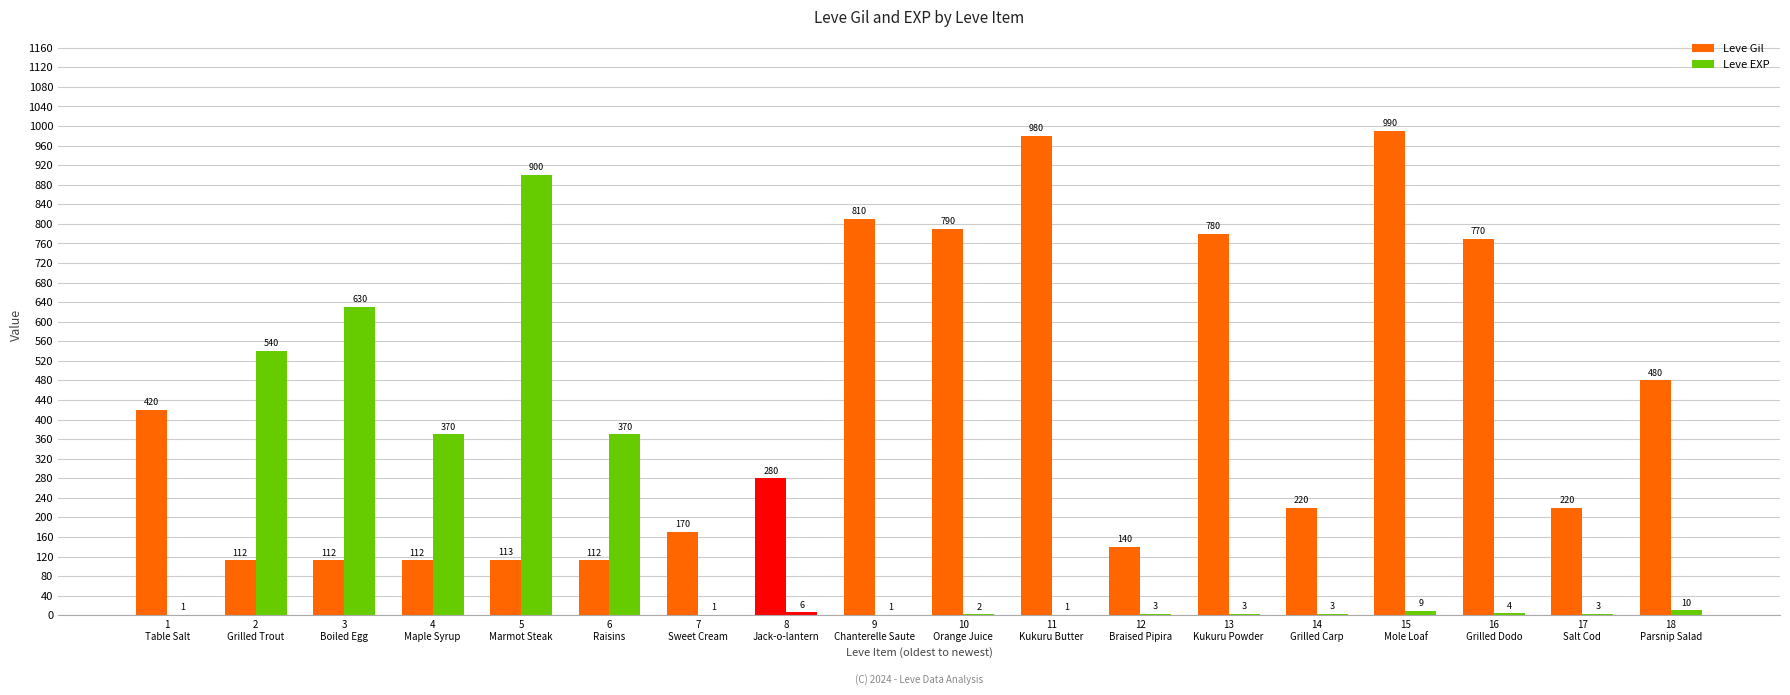

How many groups of bars are there?

18